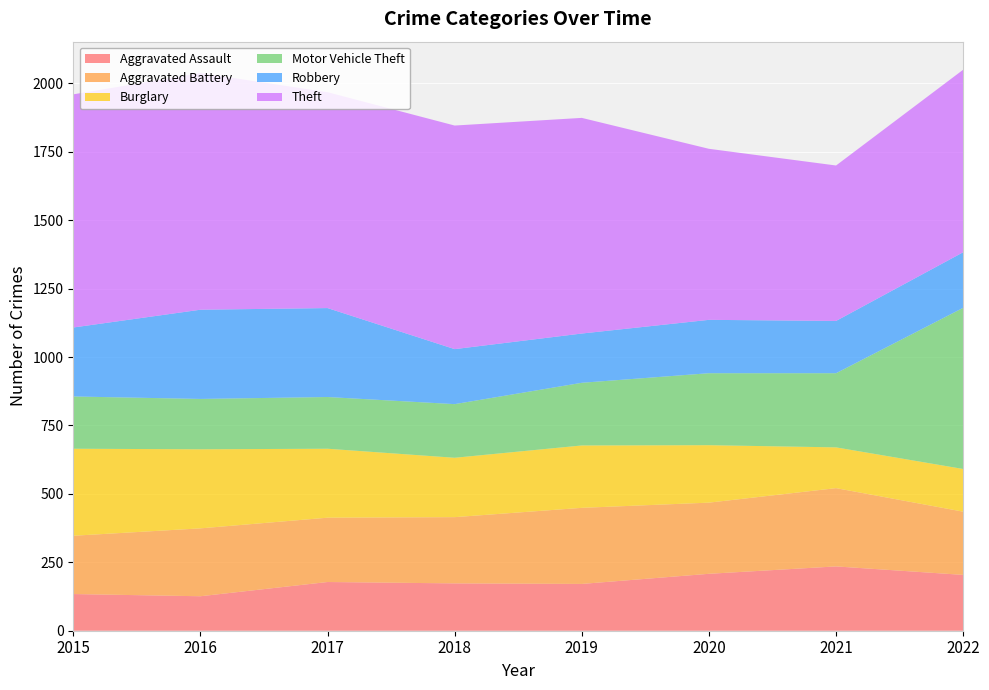

Reading right to left, what are all the values shown in this chart?

Aggravated Assault: 204	235	208	171	173	178	126	134
Aggravated Battery: 231	286	260	278	242	235	248	213
Burglary: 156	149	210	228	217	252	289	318
Motor Vehicle Theft: 589	271	263	229	196	189	184	191
Robbery: 203	191	195	180	201	325	326	252
Theft: 667	568	625	788	817	789	865	852